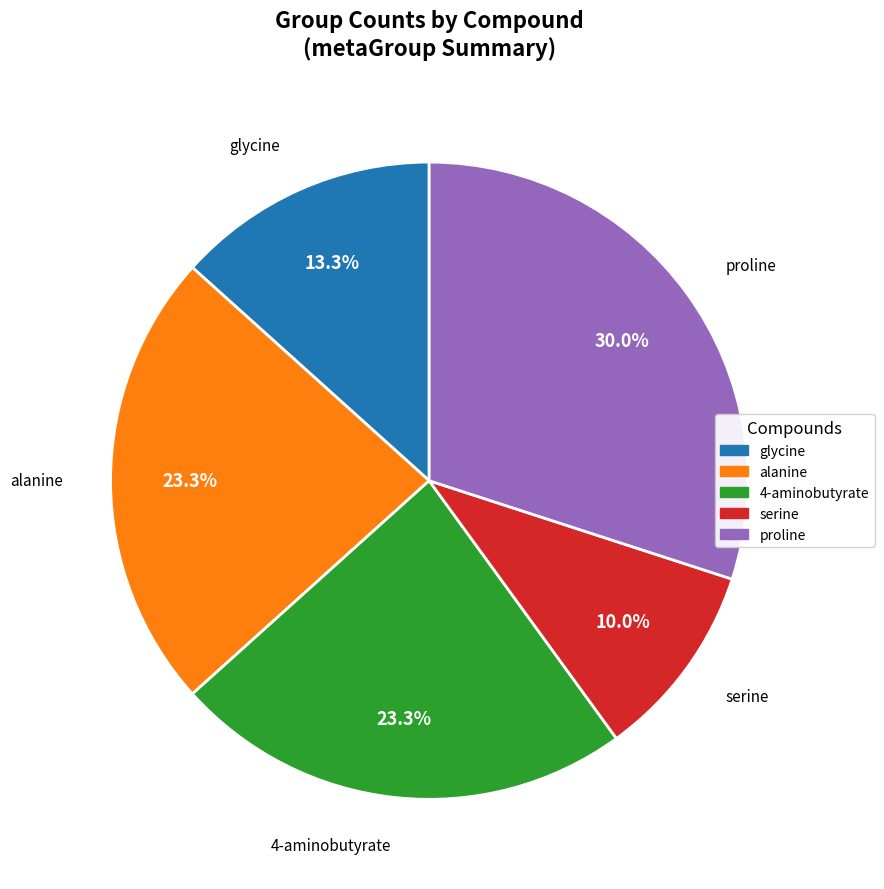

What percentage do serine and 4-aminobutyrate together represent?

33.3%